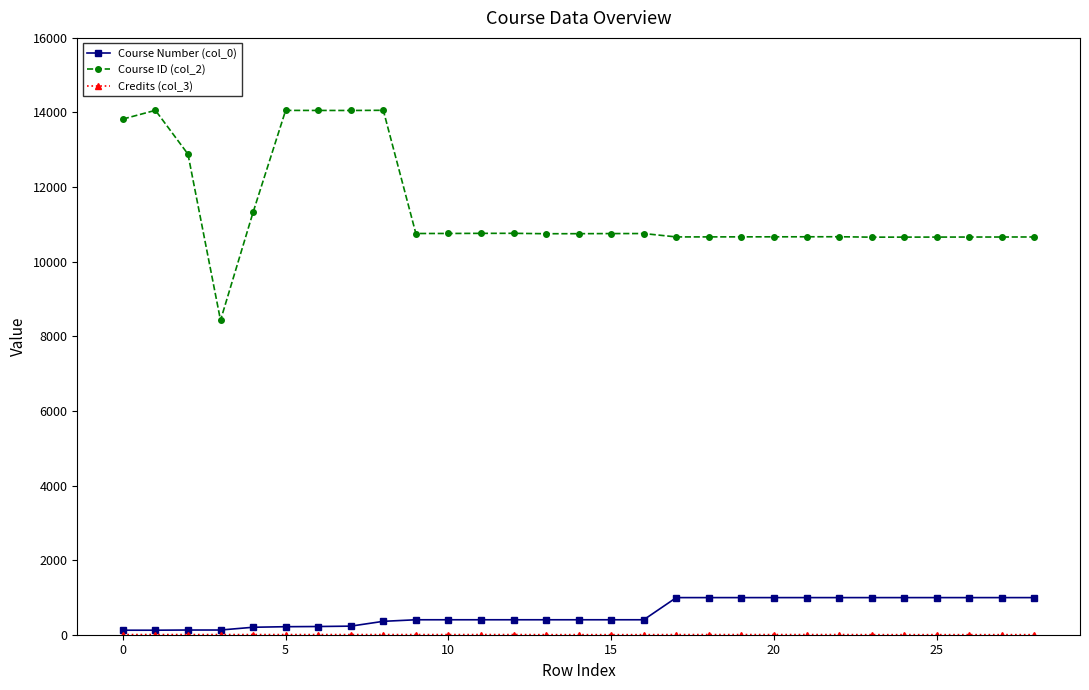

At how many categories does at least one series exceed 6496?

29